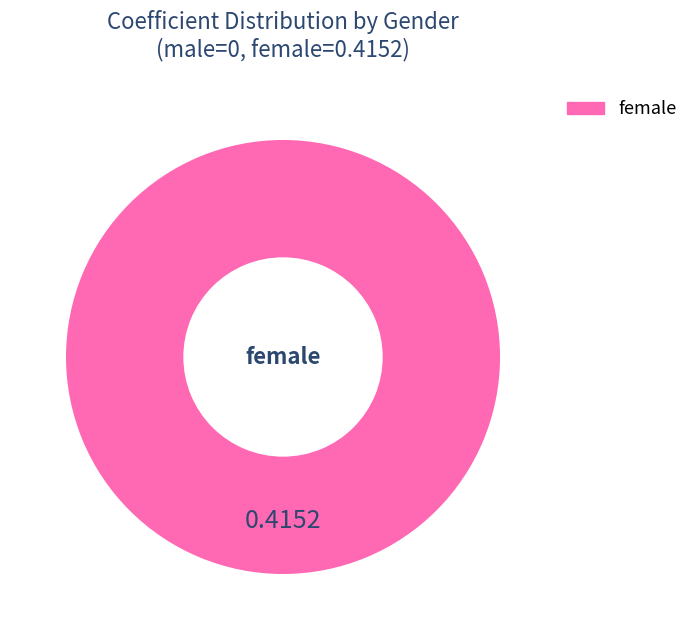

Which slice represents more than half of the pie?

female